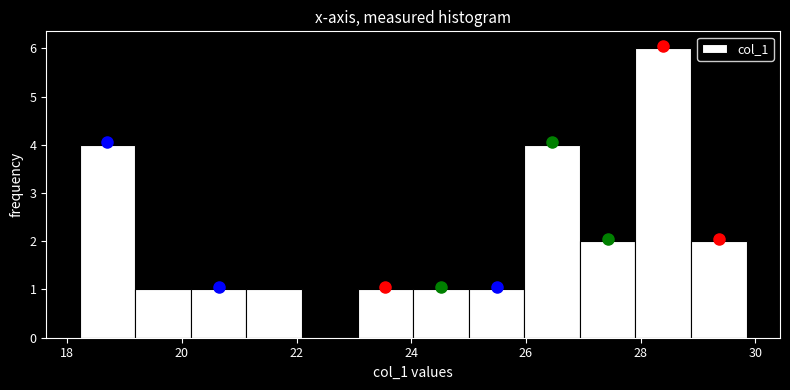

Reading left to right, transcribe this chart: for each bar, give the range it covers on the x-axis and its height. Neither the bar edges nor the heights are printed on the chart, so give them approximately, as read against the axes.

18.2 to 19.2: 4
19.2 to 20.2: 1
20.2 to 21.2: 1
21.2 to 22.0: 1
22.0 to 23.0: 0
23.0 to 24.0: 1
24.0 to 25.0: 1
25.0 to 26.0: 1
26.0 to 27.0: 4
27.0 to 28.0: 2
28.0 to 28.8: 6
28.8 to 29.8: 2